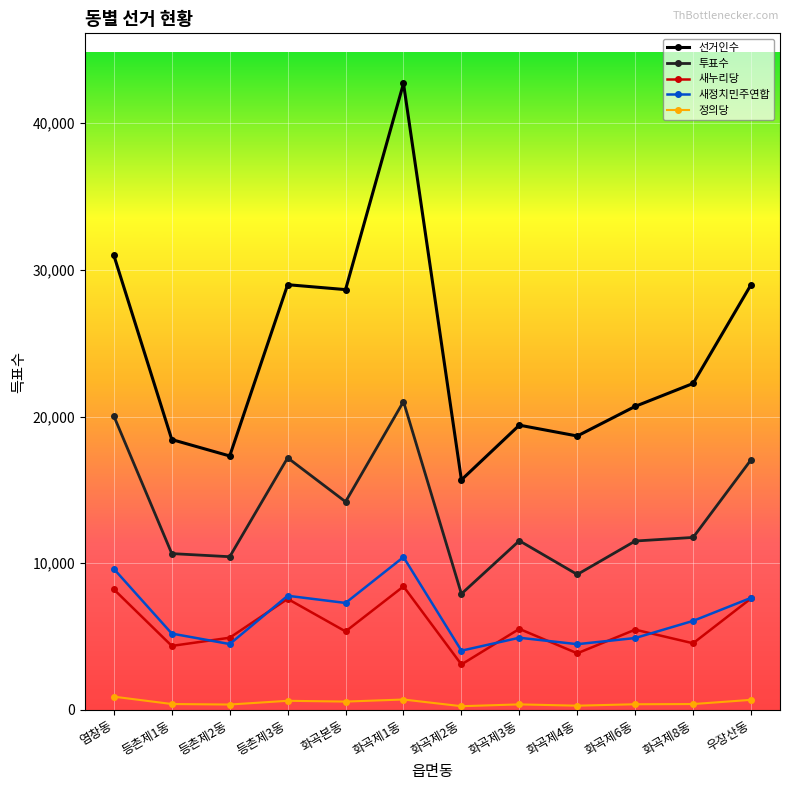

What is the label of the 7th point from the right?

화곡제1동